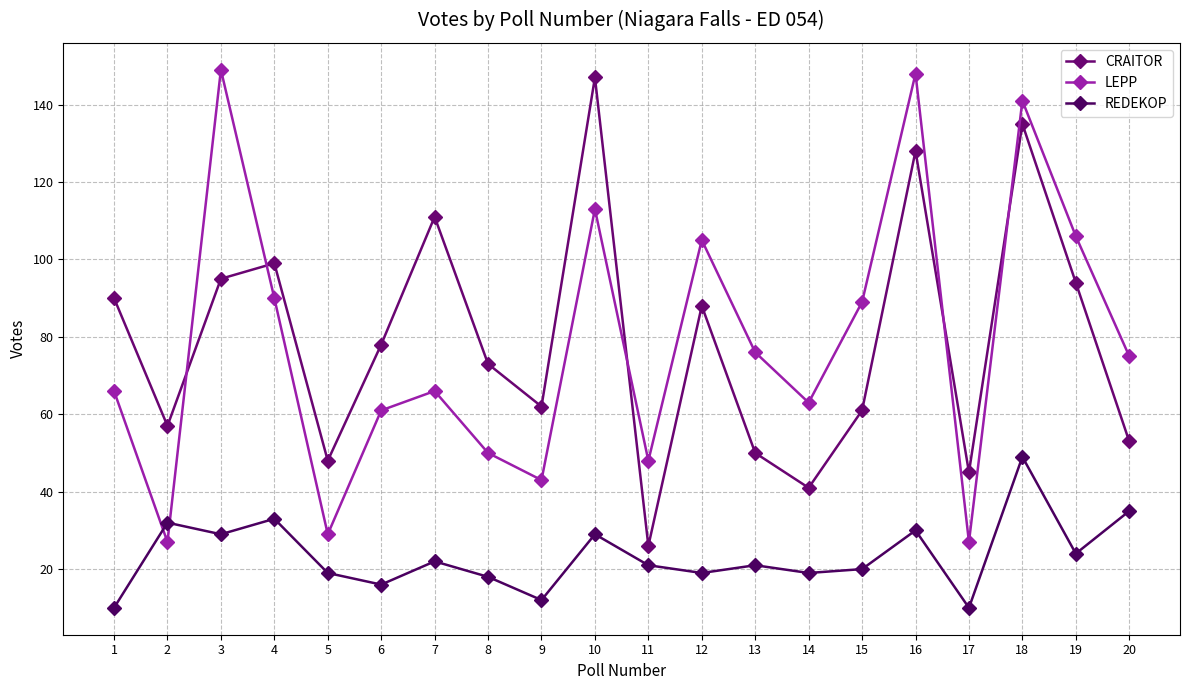

True or false: REDEKOP has more than 1 interior local peaks.

True